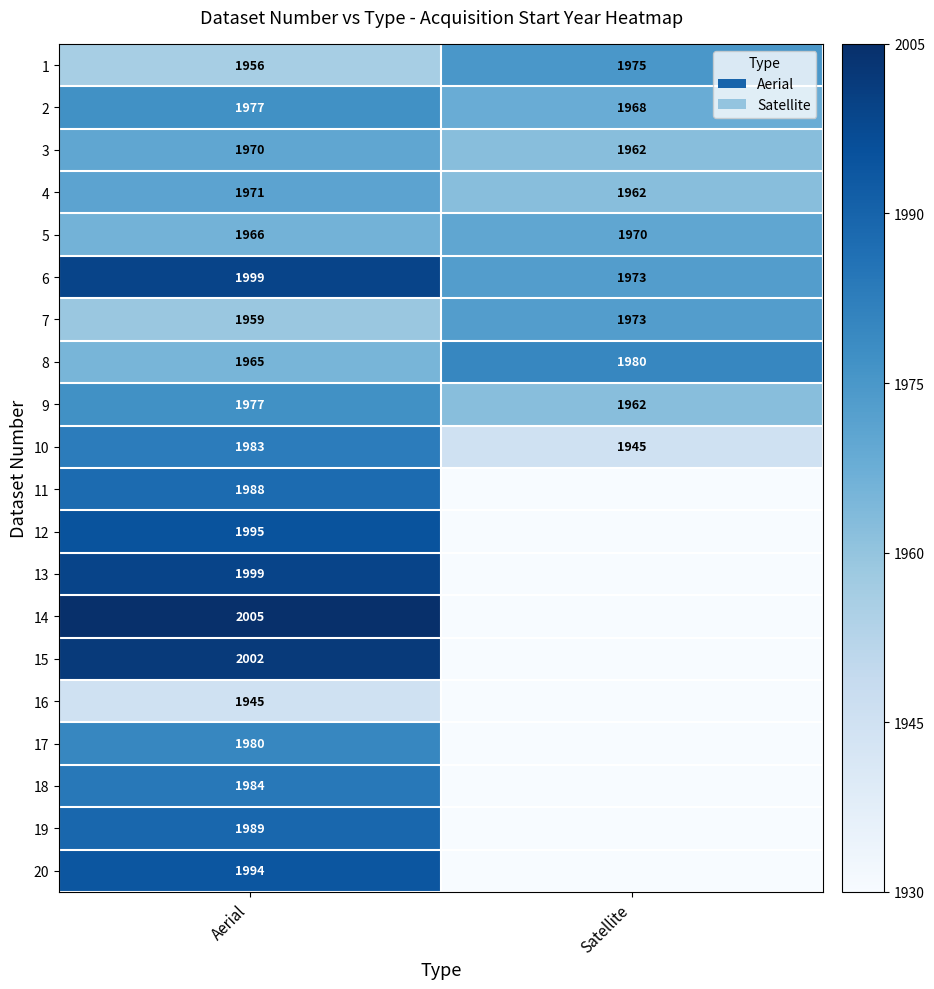

Which category has the lowest value in the 2 series?

Satellite